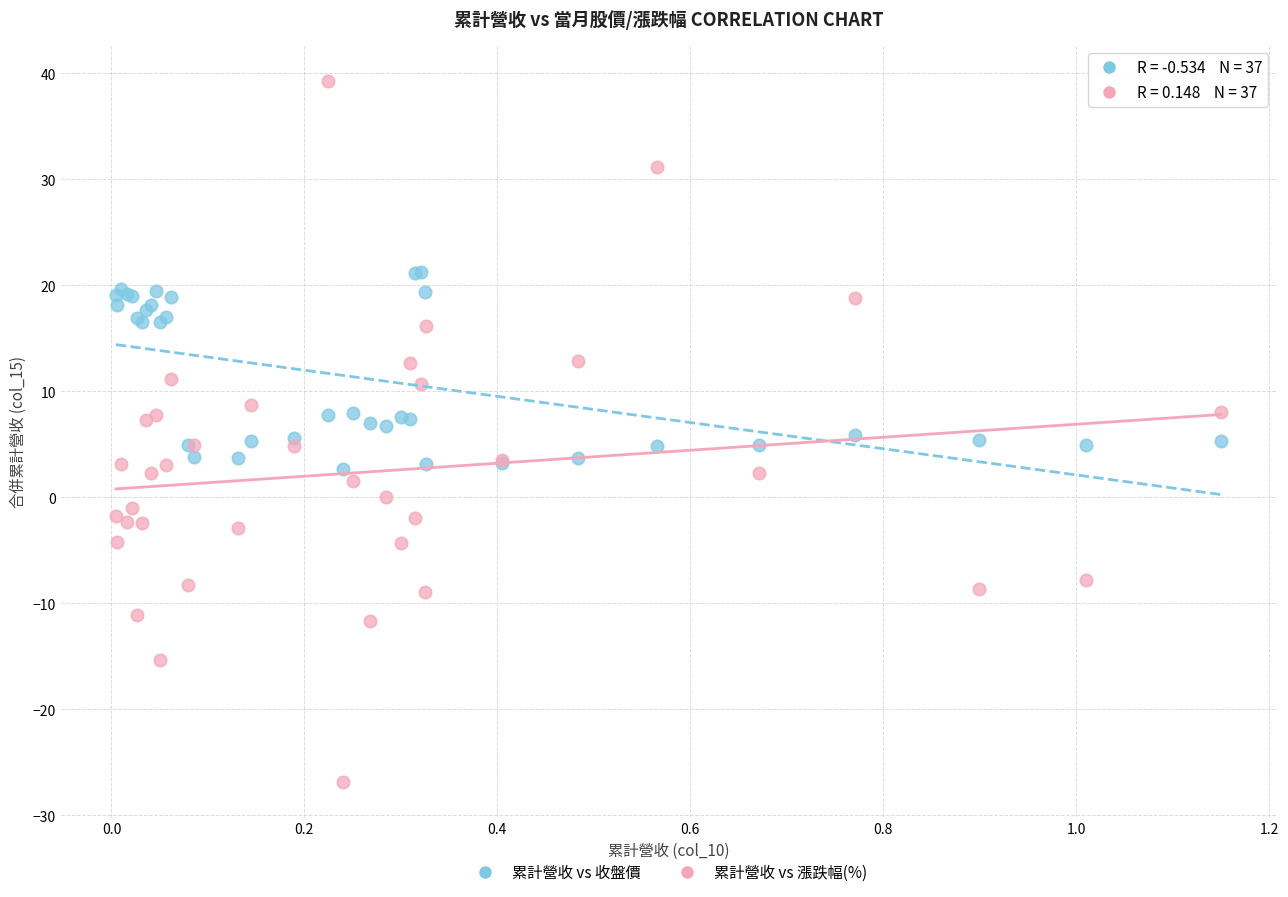

Which series has the widest spread of Y values?

累計營收 vs 漲跌幅(%)